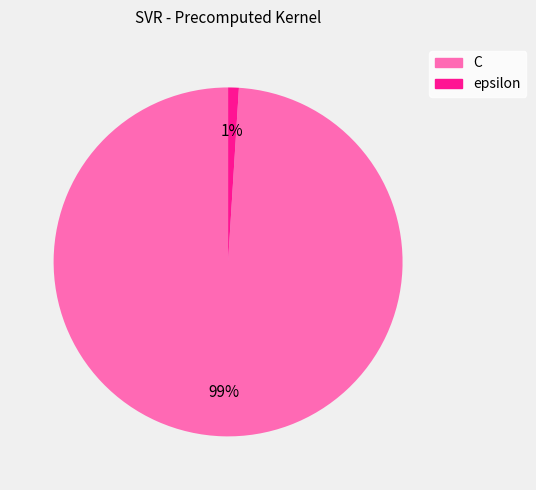

Which slice is the smallest?

epsilon